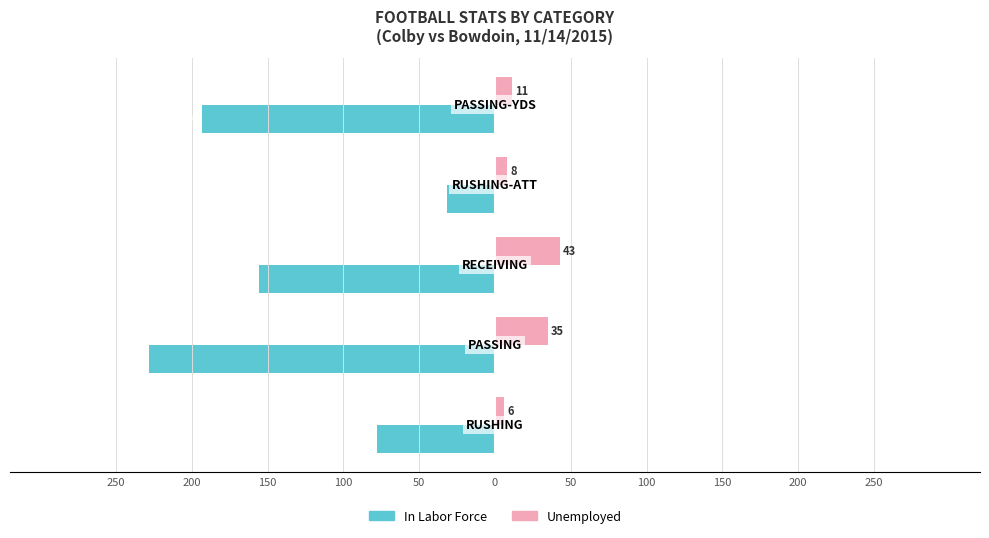

What are all the series names shown in the legend?

In Labor Force, Unemployed